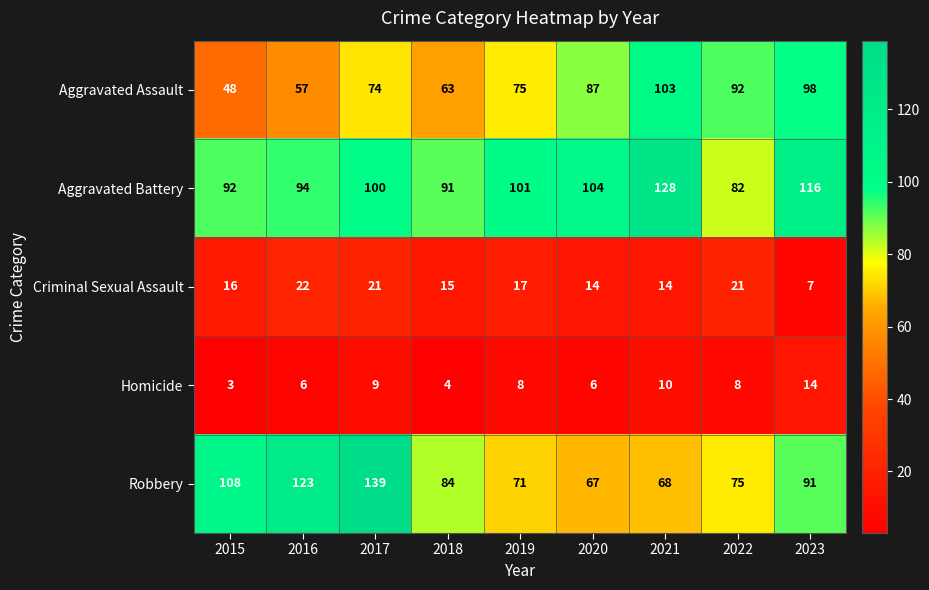

What is the sum of the Criminal Sexual Assault values at 2019 and 2015?

33